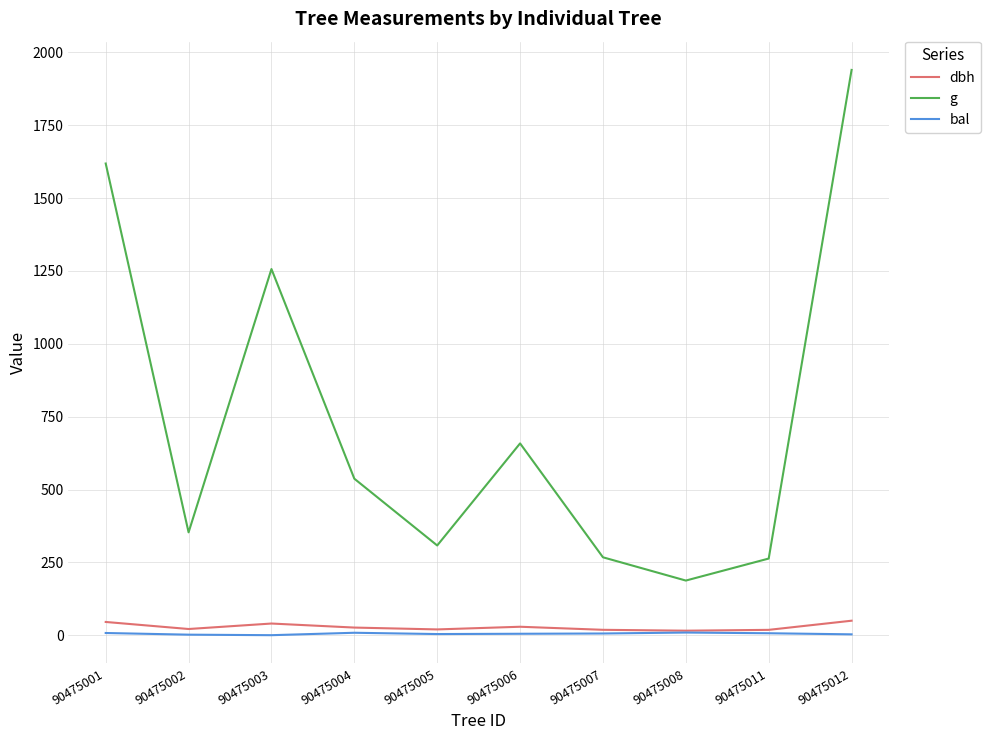

What is the spread (max minus min) of values at 90475011?

256.4